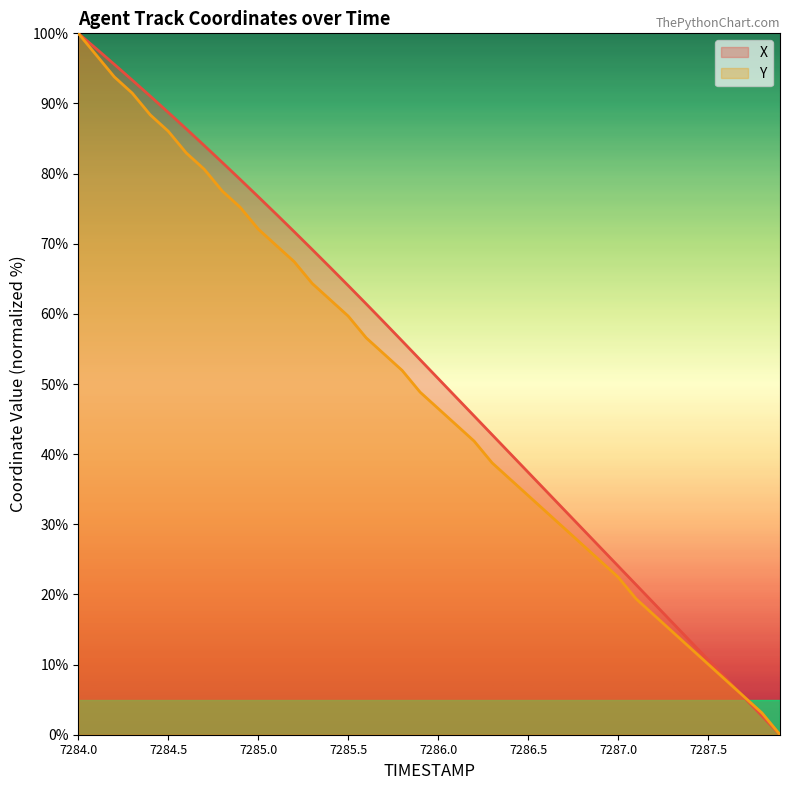

How many categories are shown in the chart?

40